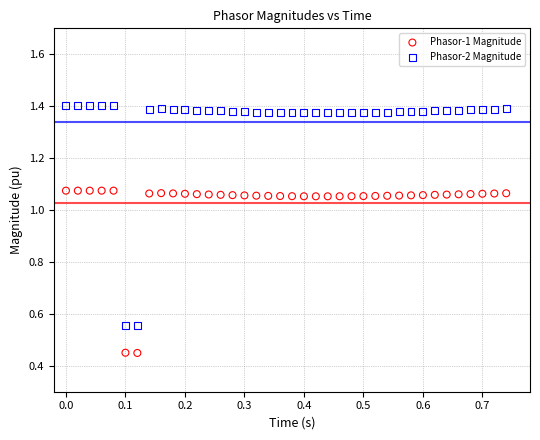

What are all the series names shown in the legend?

Phasor-1 Magnitude, Phasor-2 Magnitude